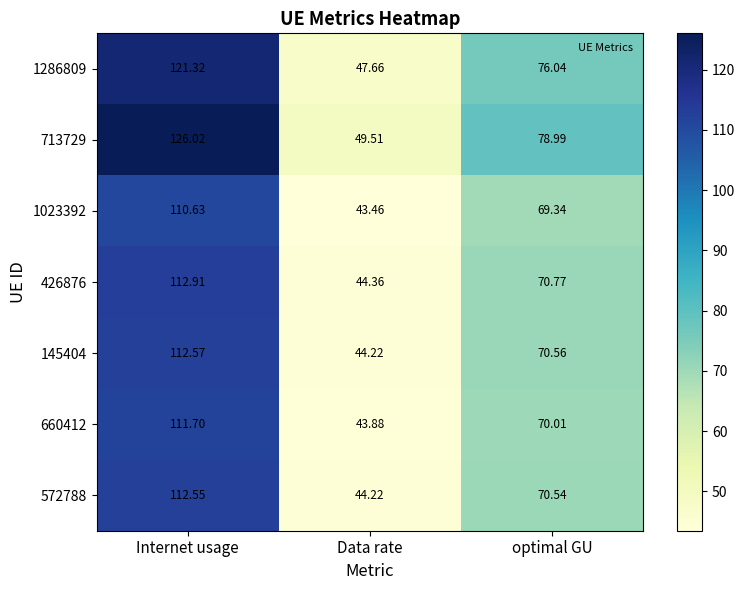

Which series has the widest spread of values?

713729